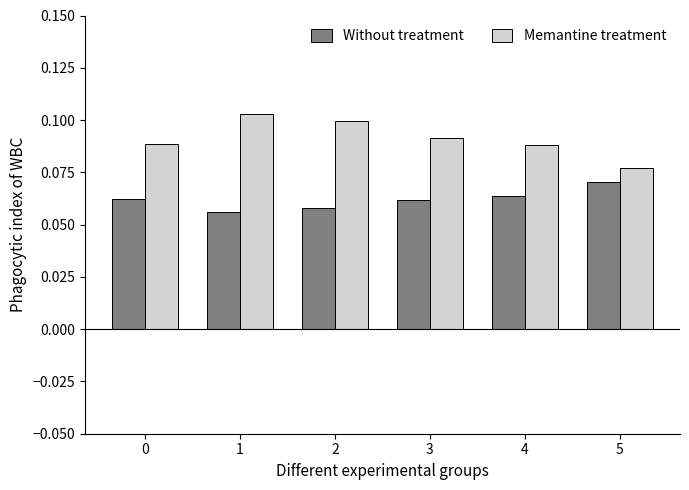

Which series has the largest total across all categories?

Memantine treatment